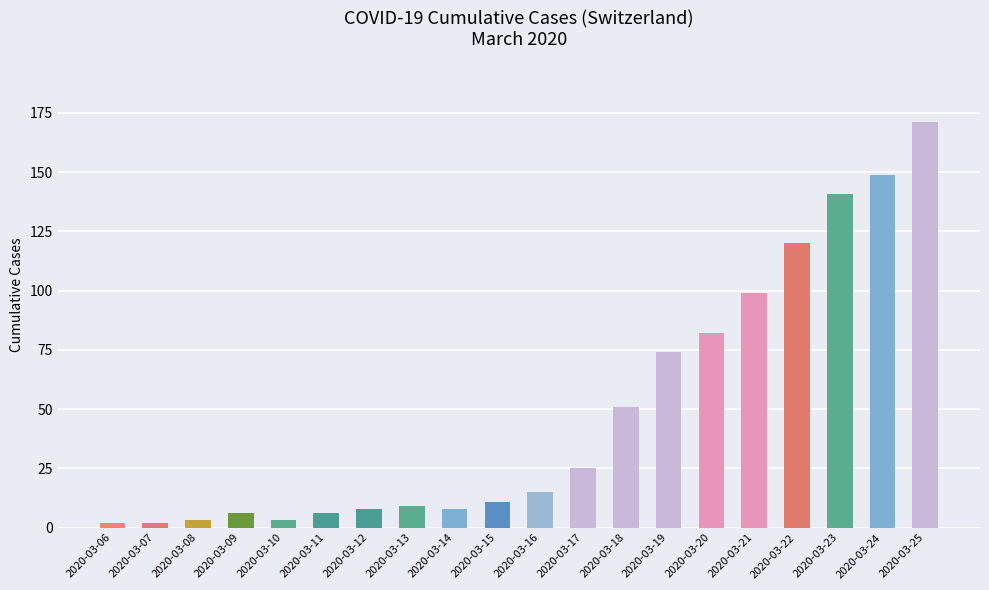

Approximately how many times larger is the value at 2020-03-16 compared to 2020-03-19?

0.2